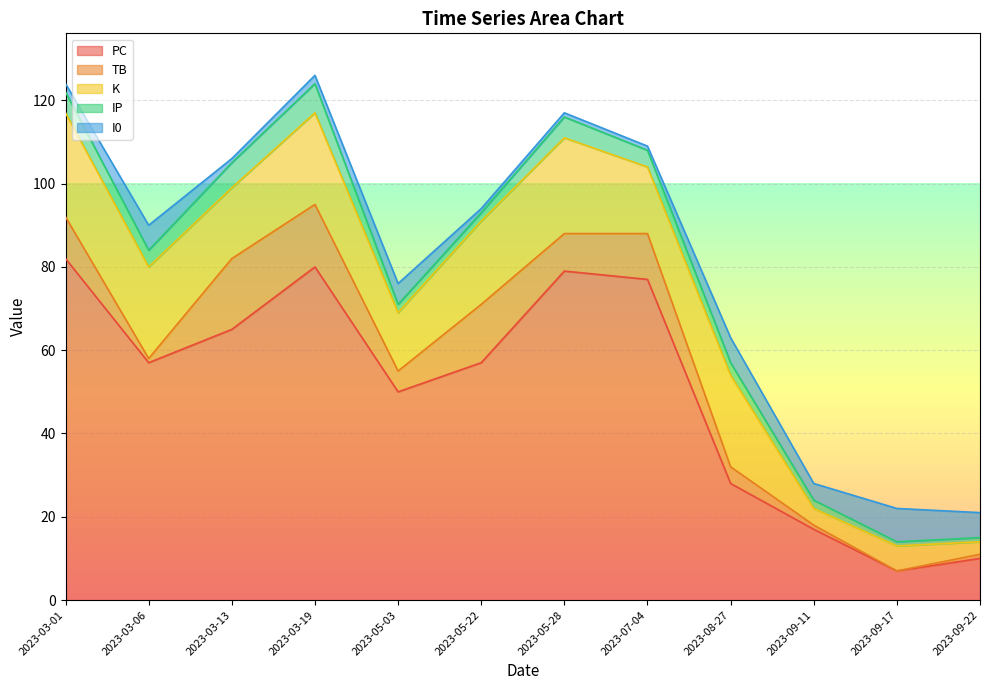

The K series shows 16 at 2023-07-04. True or false?

True